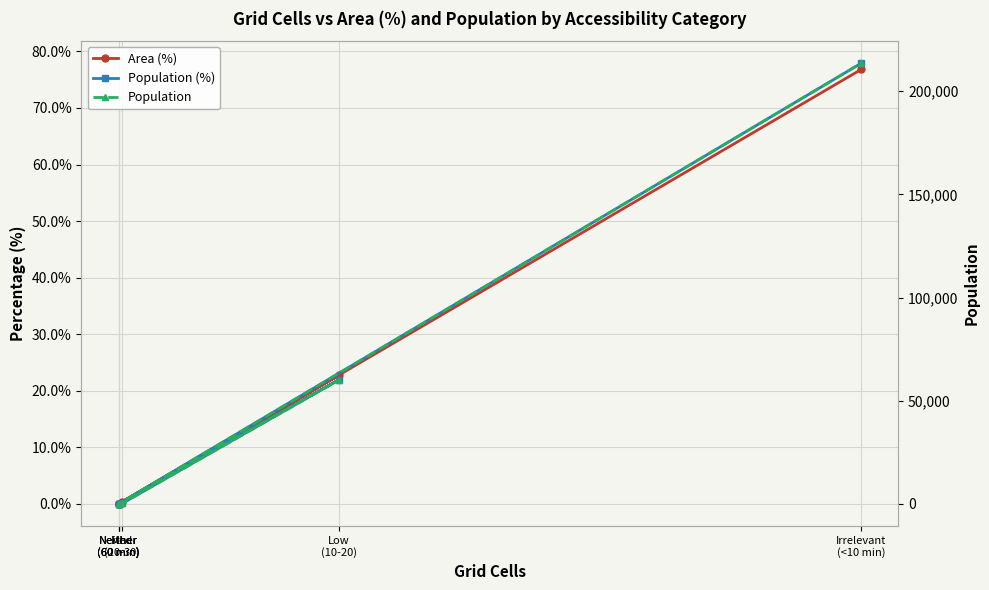

How many values in Area (%) are above zero?

3